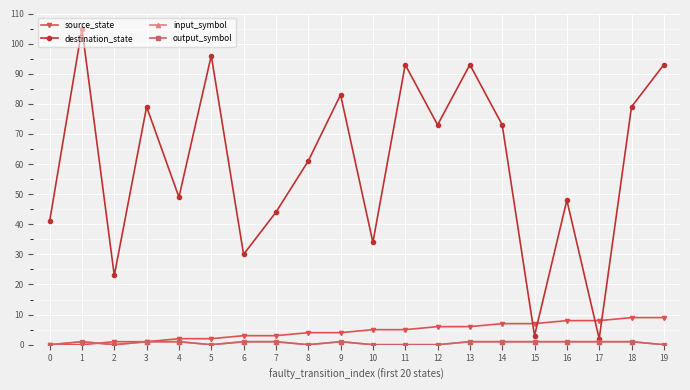

How many output_symbol values are between 0 and 1?

20